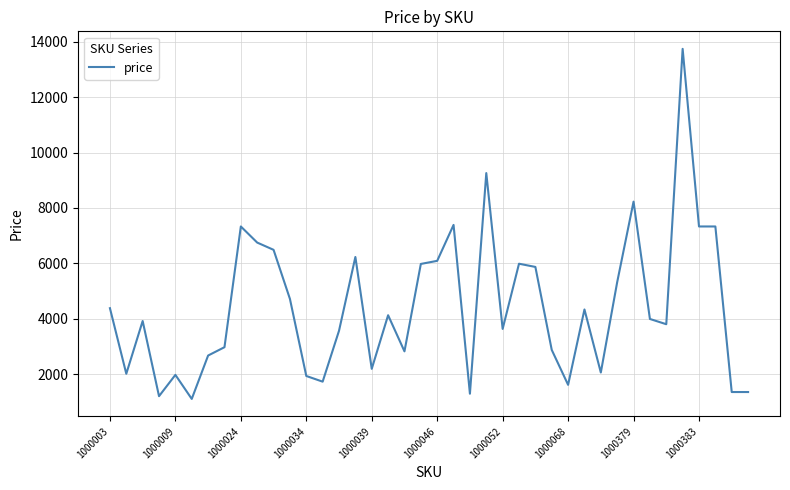

True or false: there are more than 2 points higher than both neighbors.

True